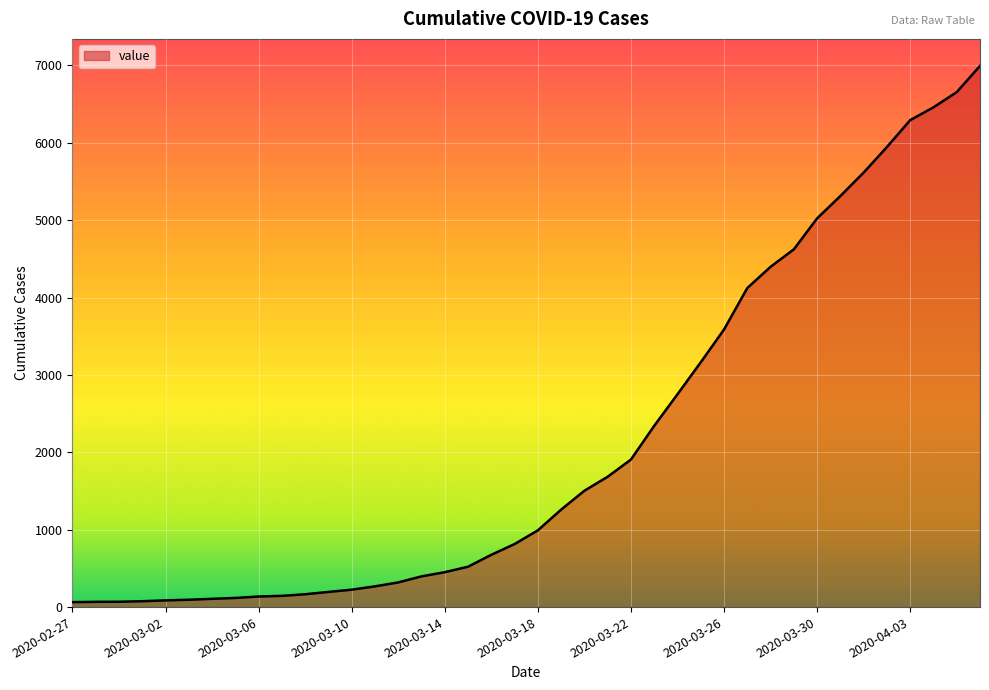

What is the maximum value shown in the chart?

6994